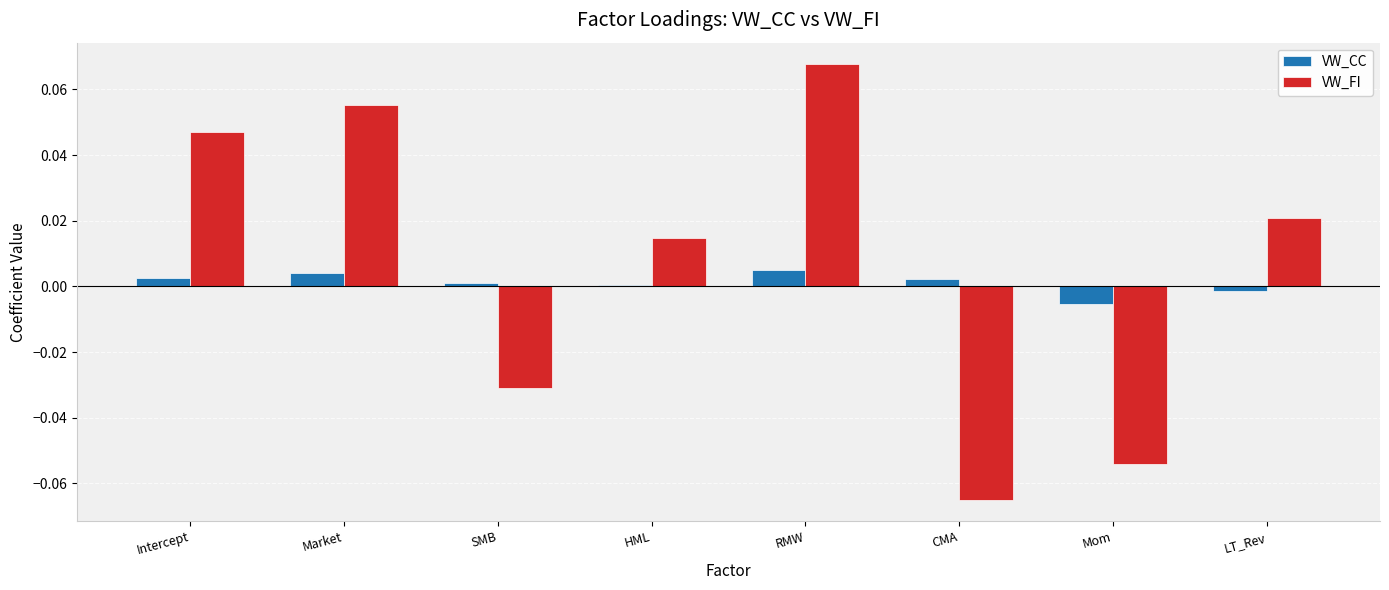

Is it true that VW_CC equals 0.0 at CMA?

True